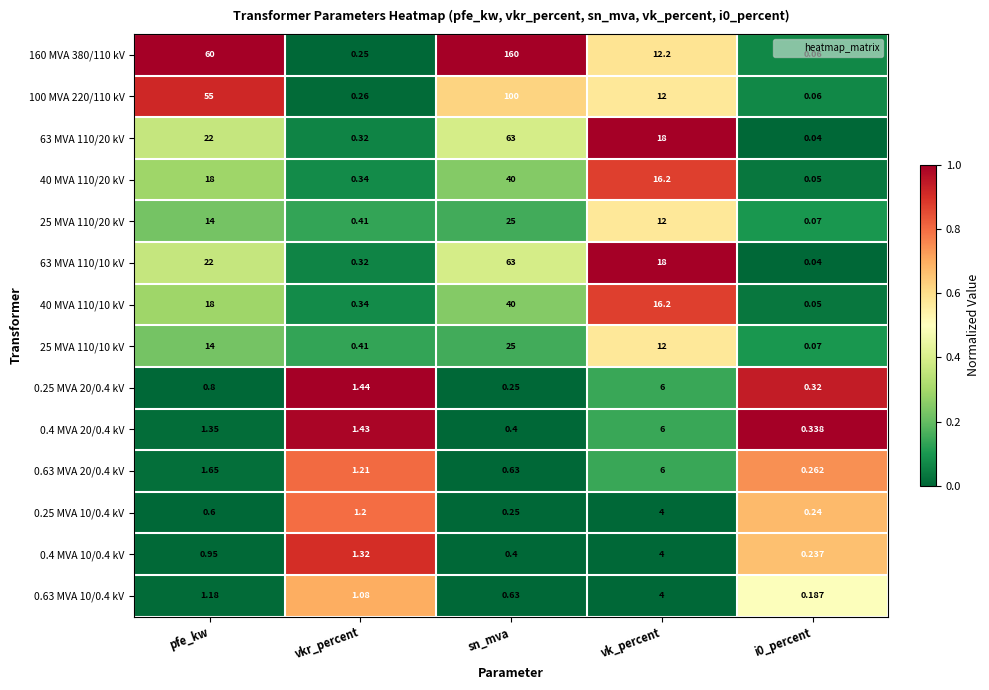

At which category is the sum across all series the highest?

sn_mva